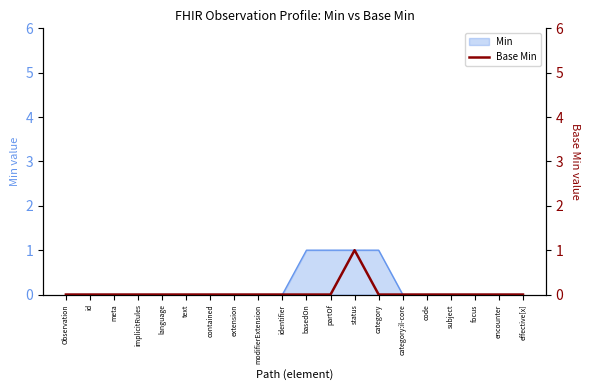

Is it true that Min equals 0 at effective[x]?

True